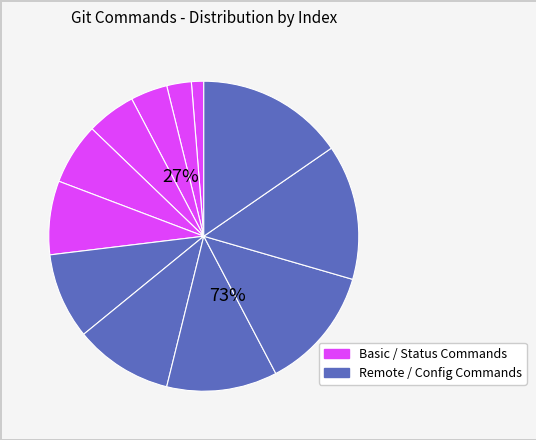

The git pull origin slice represents 14% of the pie. True or false?

True